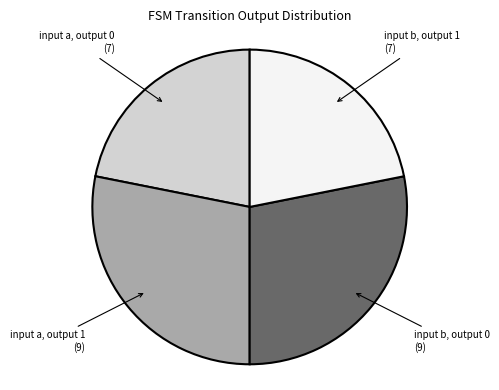

How many slices are in this pie chart?

4